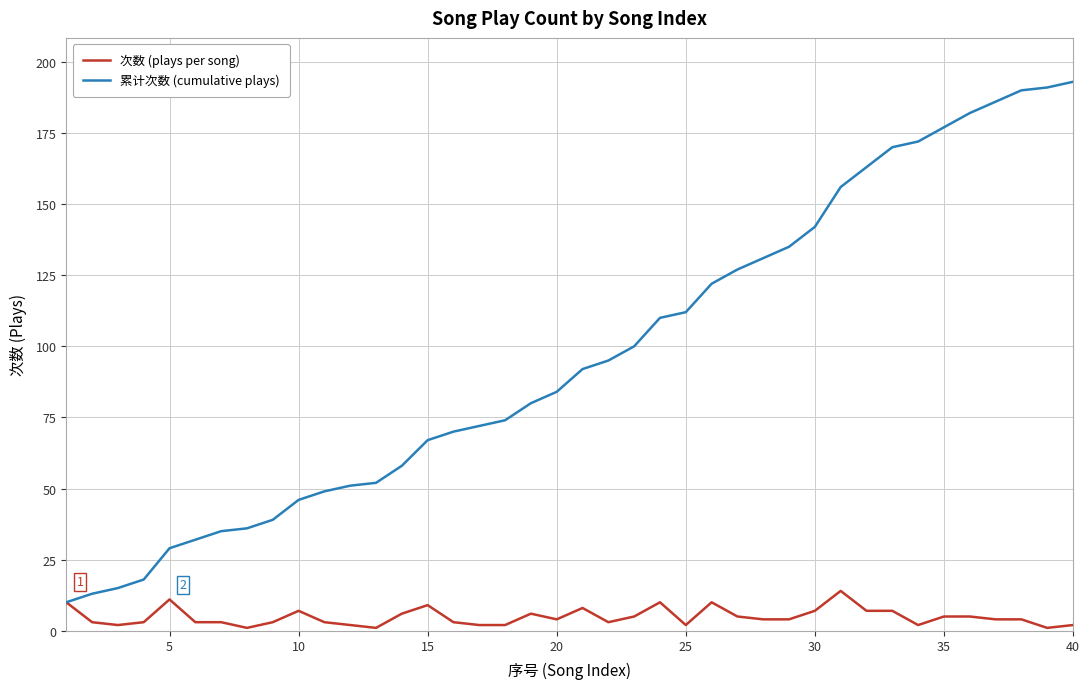

Which series has the largest range (max minus min)?

累计次数 (cumulative plays)